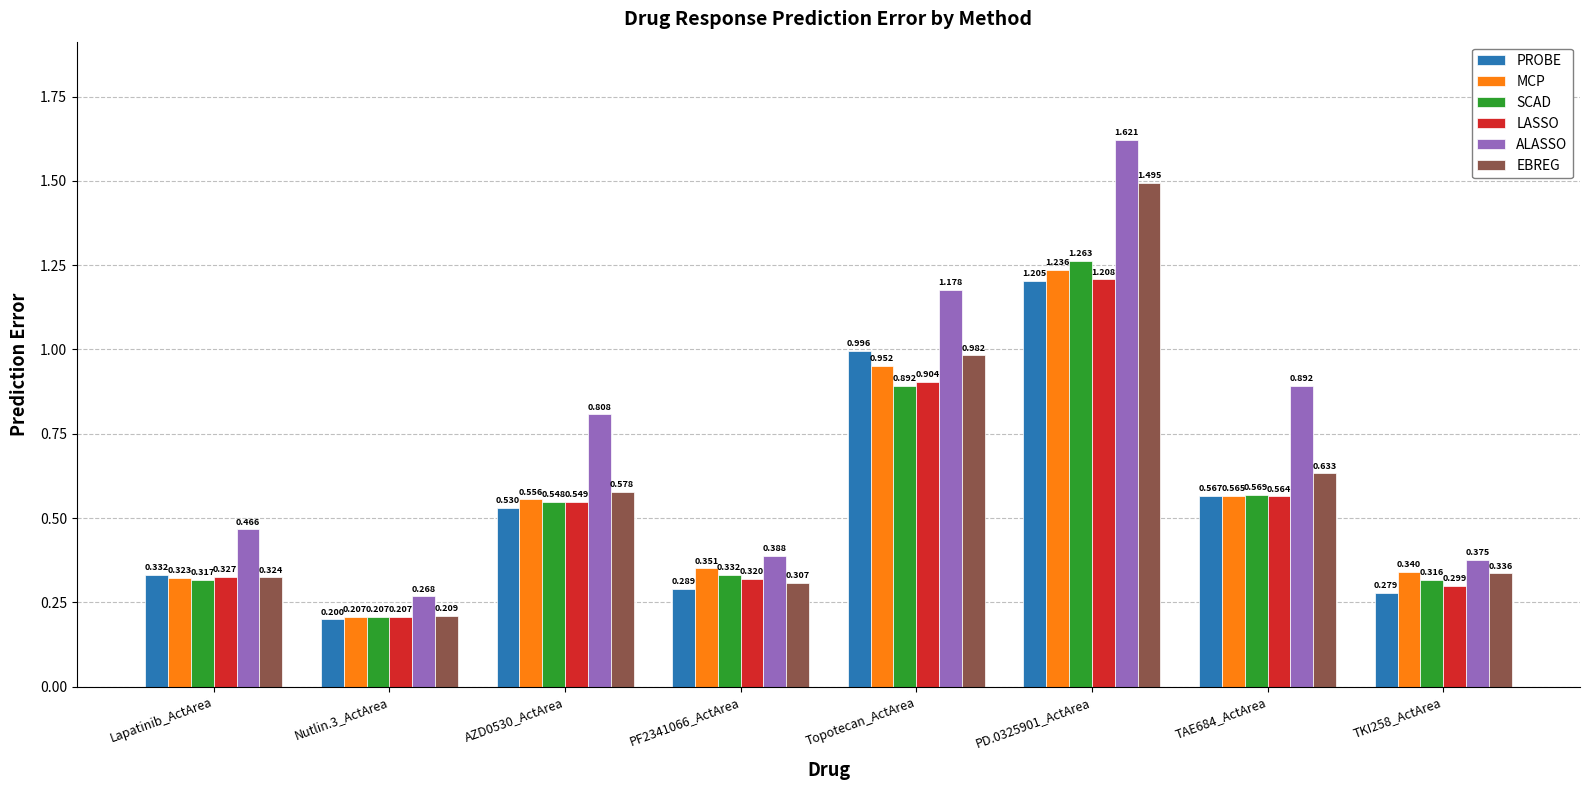

What is the total value across all series at AZD0530_ActArea?

3.6